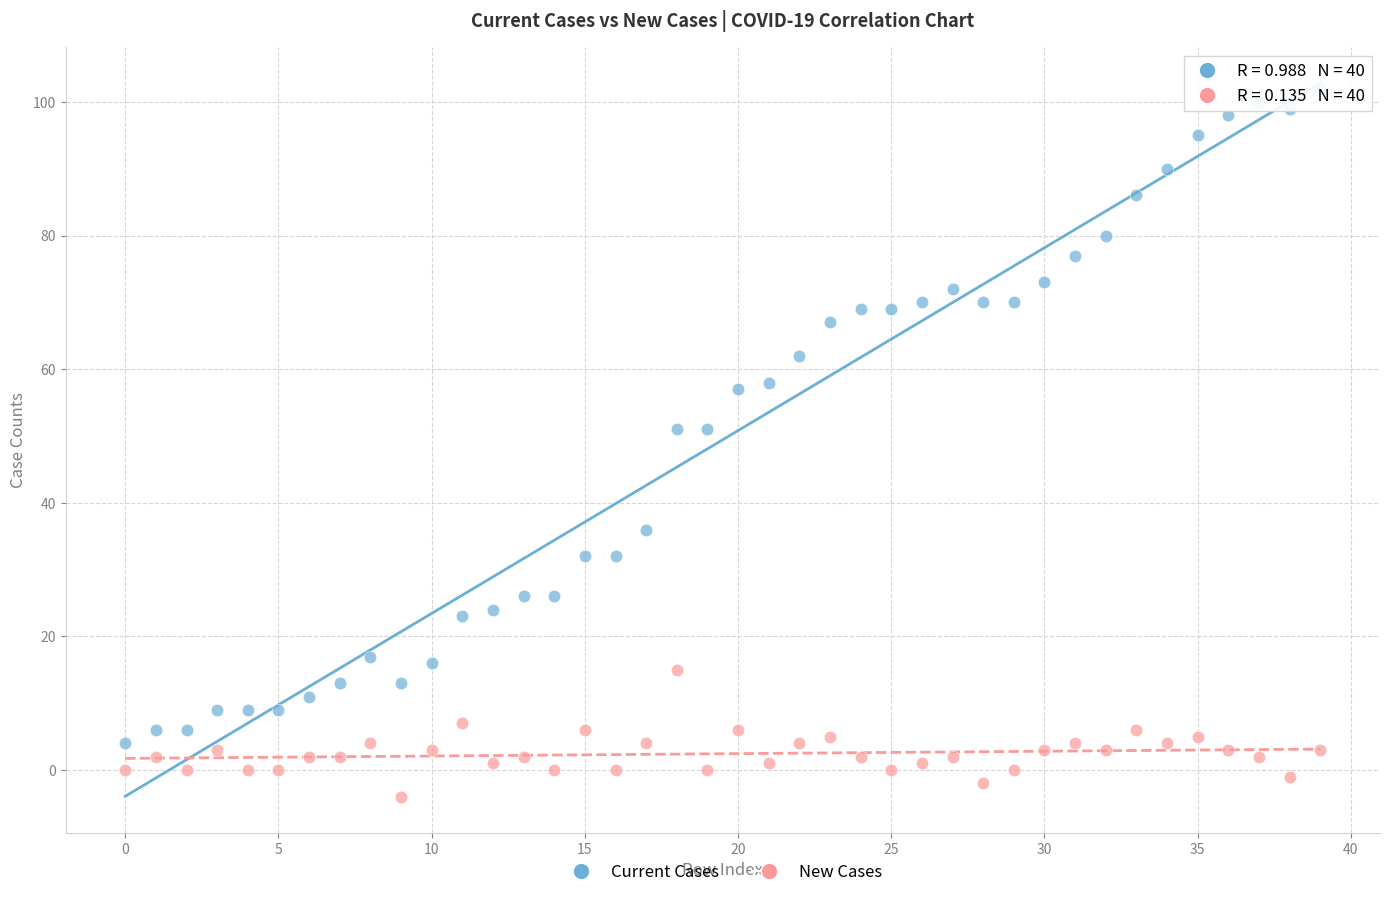

Which series reaches the maximum Y coordinate?

Current Cases